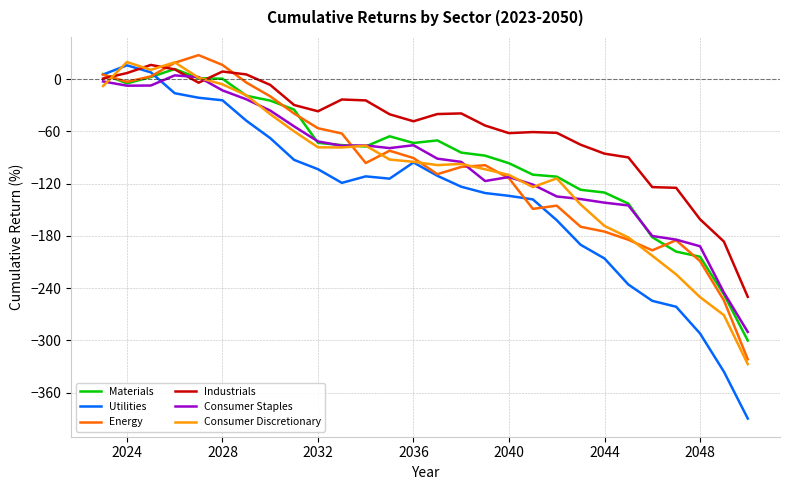

Count the number of categories in the chart.

28